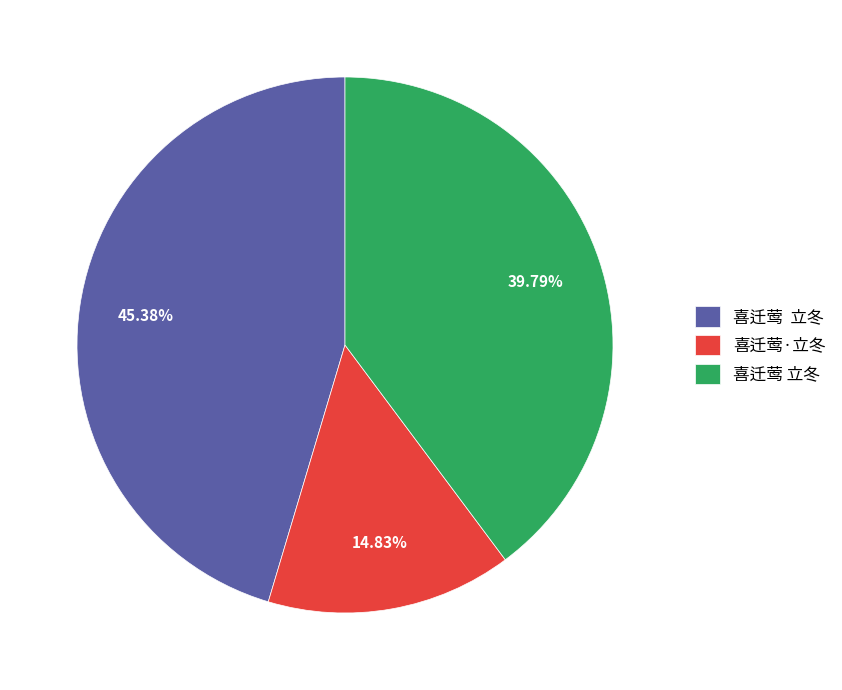

Count the number of slices in the pie.

3